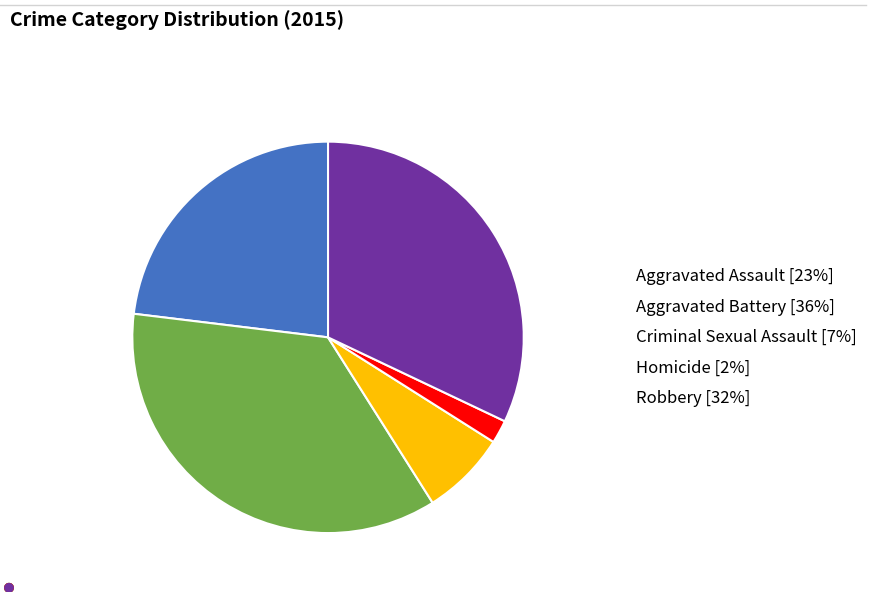

Is the sum of Aggravated Battery [36%] and Robbery [32%] greater than half?

Yes